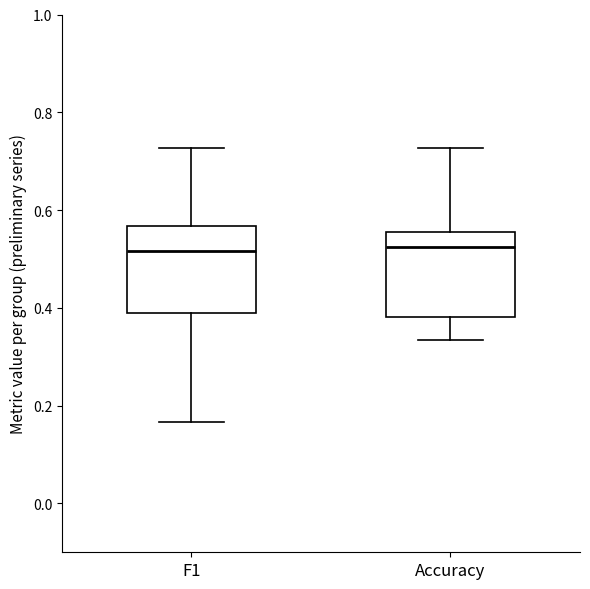

Where is the lower edge of the box for Accuracy on the y-axis? The values are not printed on the chart, so give them approximately, as read against the axis.

0.38